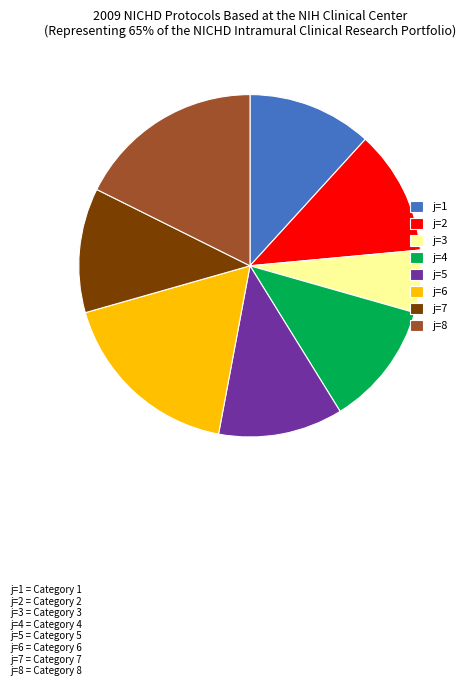

Do j=5 and j=4 together represent more than half of the pie?

No